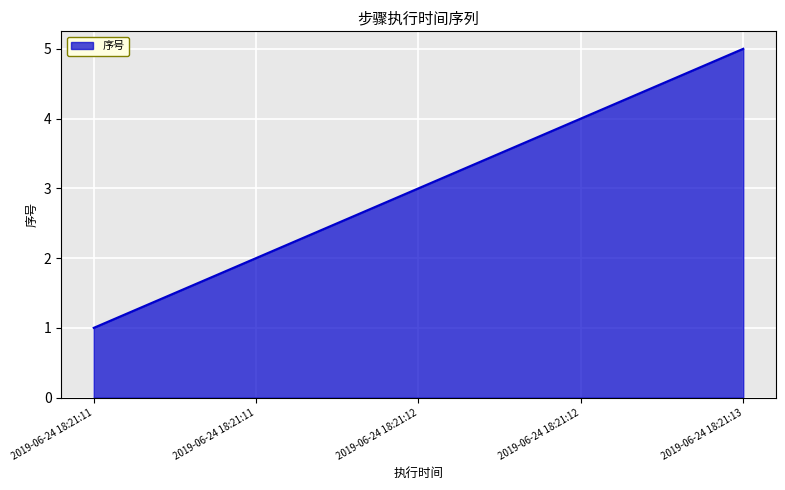

Reading right to left, what are all the values shown in this chart?

2019-06-24 18:21:13=5	2019-06-24 18:21:12=4	2019-06-24 18:21:12=3	2019-06-24 18:21:11=2	2019-06-24 18:21:11=1